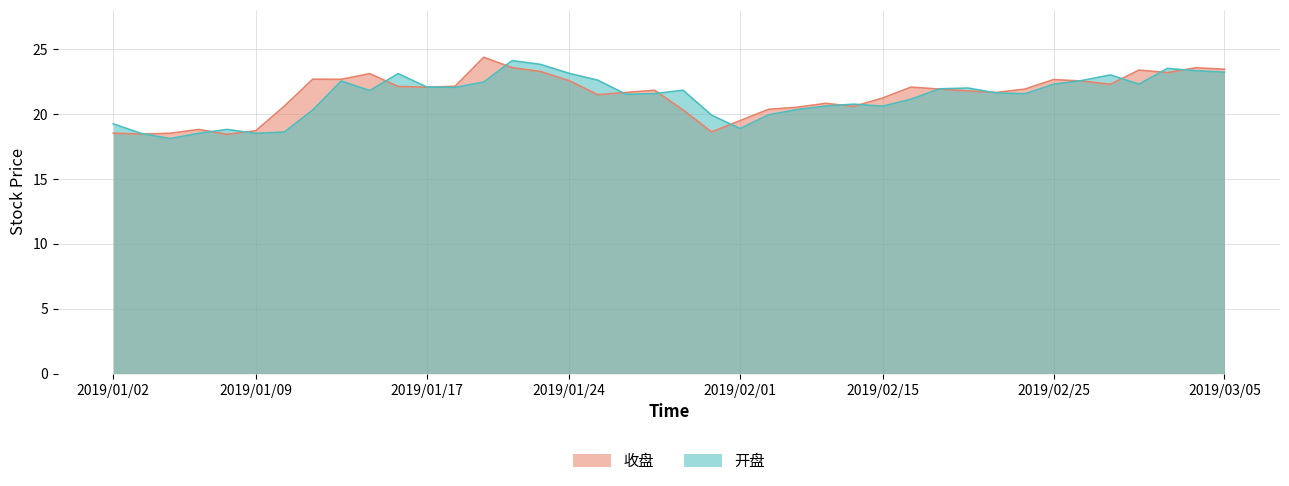

What is the average value of the 开盘 series?

21.3